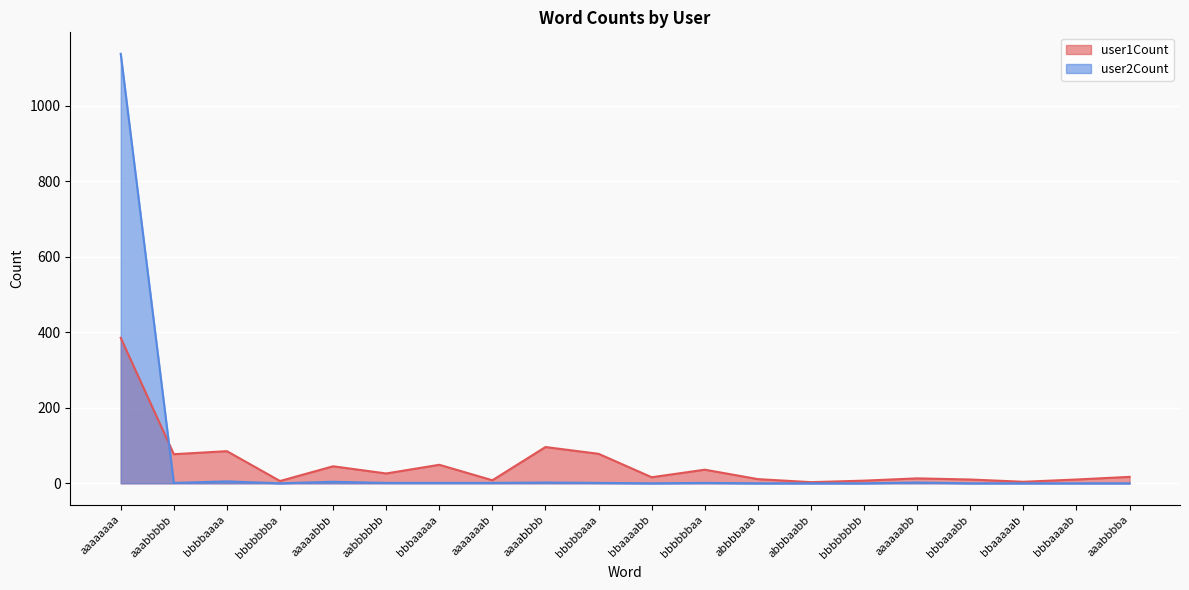

How many data points does each series have?

20